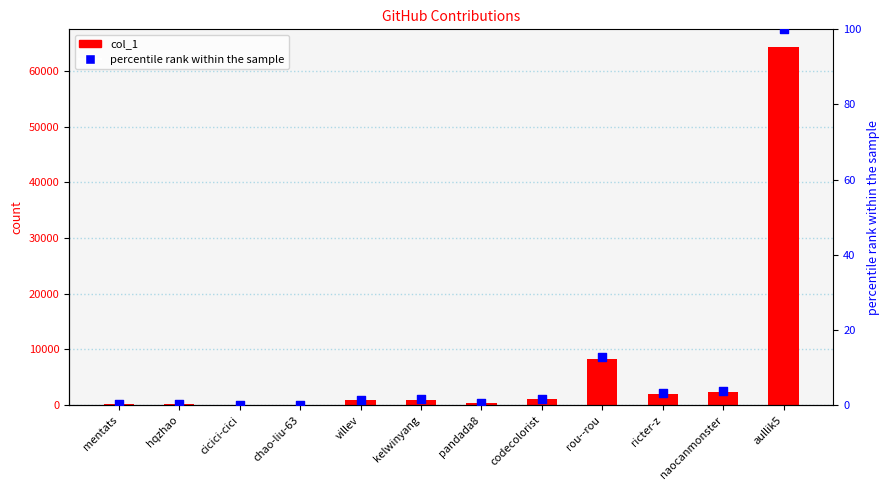

What is the total value across all series at ricter-z?

2036.2